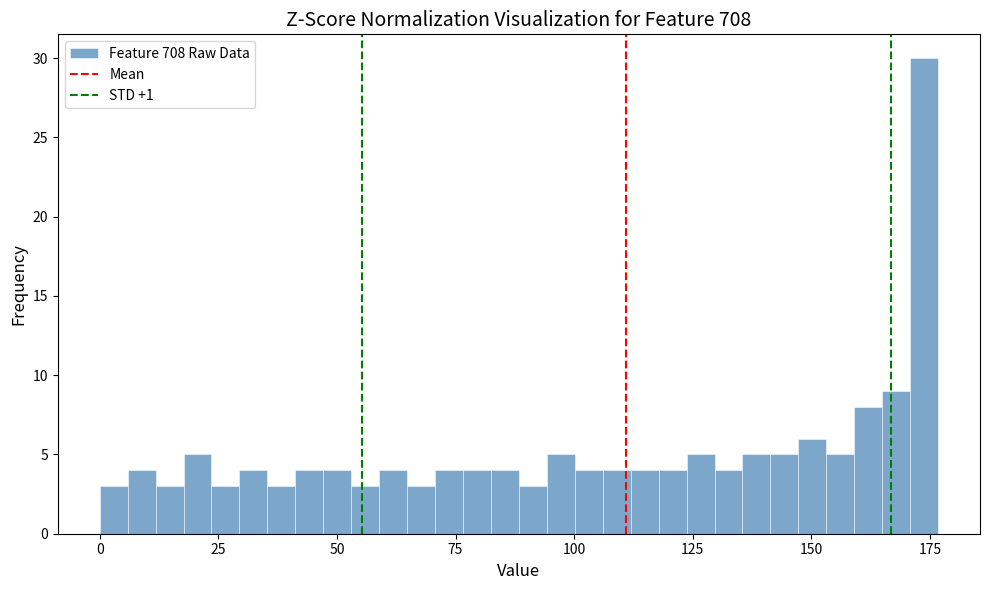

Around what value on the x-axis is the tallest bar? Give the approximate position of its centre, as read against the axis.

175